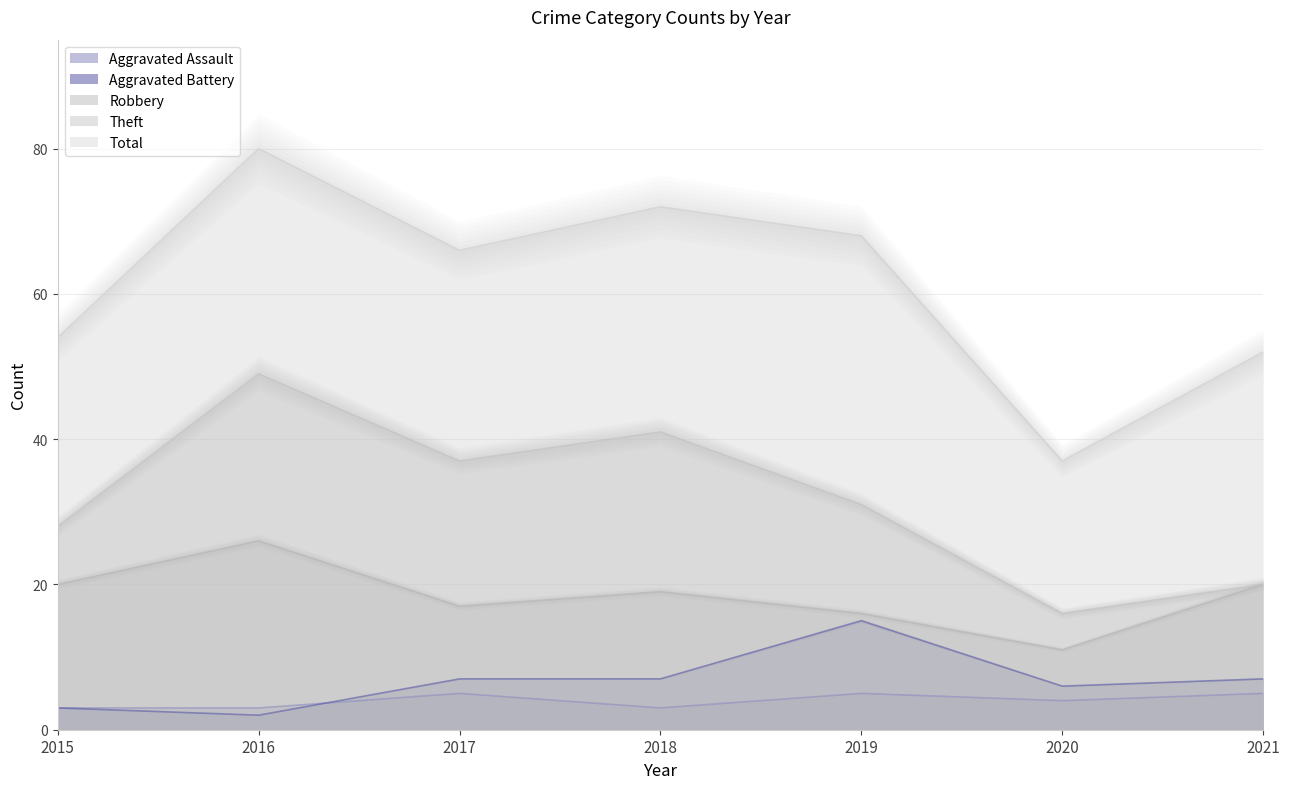

Reading left to right, extract all data points from this chart.

Aggravated Assault: 2015=3	2016=3	2017=5	2018=3	2019=5	2020=4	2021=5
Aggravated Battery: 2015=3	2016=2	2017=7	2018=7	2019=15	2020=6	2021=7
Robbery: 2015=20	2016=26	2017=17	2018=19	2019=16	2020=11	2021=20
Theft: 2015=28	2016=49	2017=37	2018=41	2019=31	2020=16	2021=20
Total: 2015=54	2016=80	2017=66	2018=72	2019=68	2020=37	2021=52